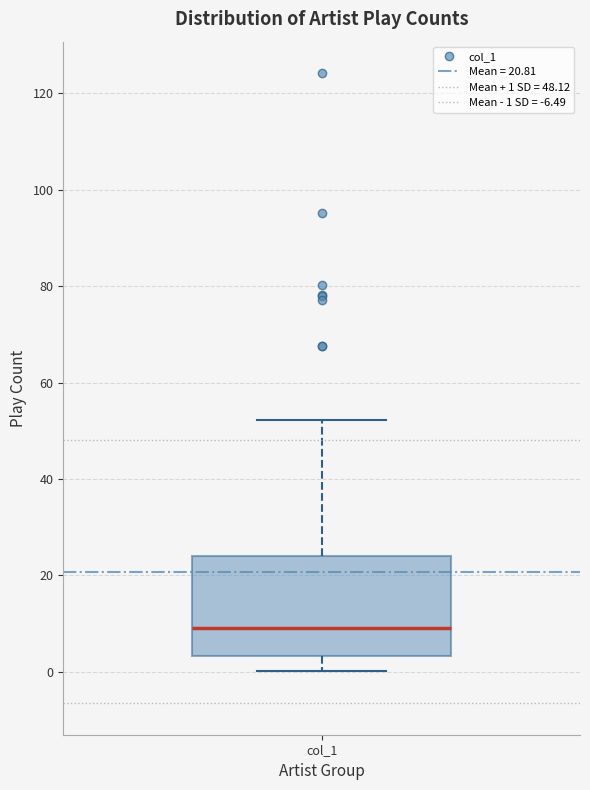

Where is the lower edge of the box for col_1 on the y-axis? The values are not printed on the chart, so give them approximately, as read against the axis.

4